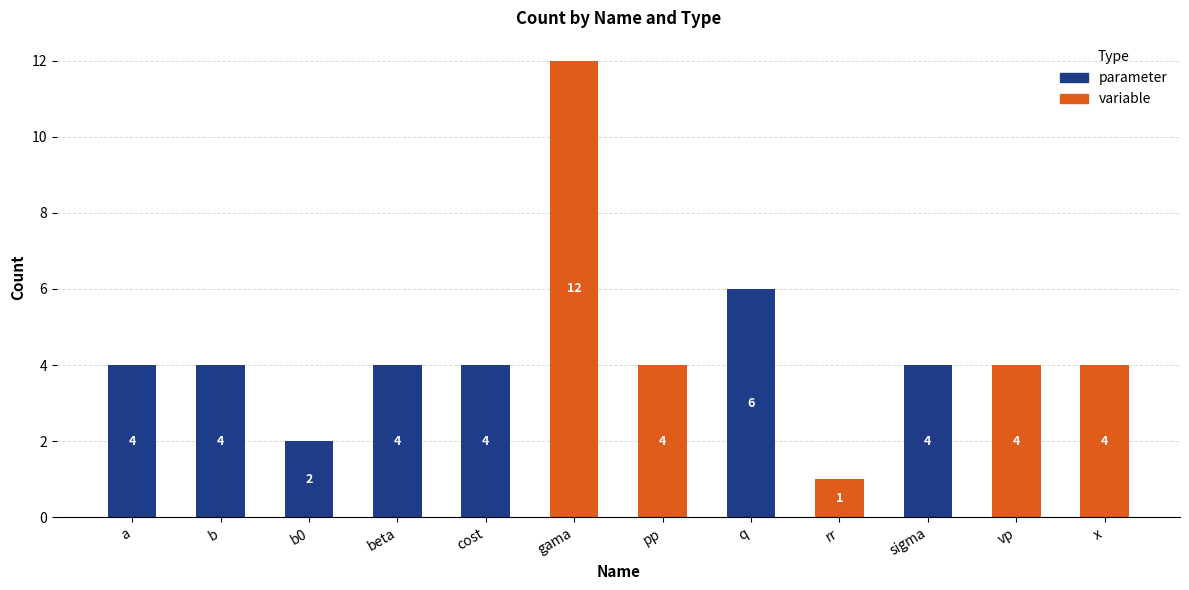

At which category is the sum across all series the highest?

gama